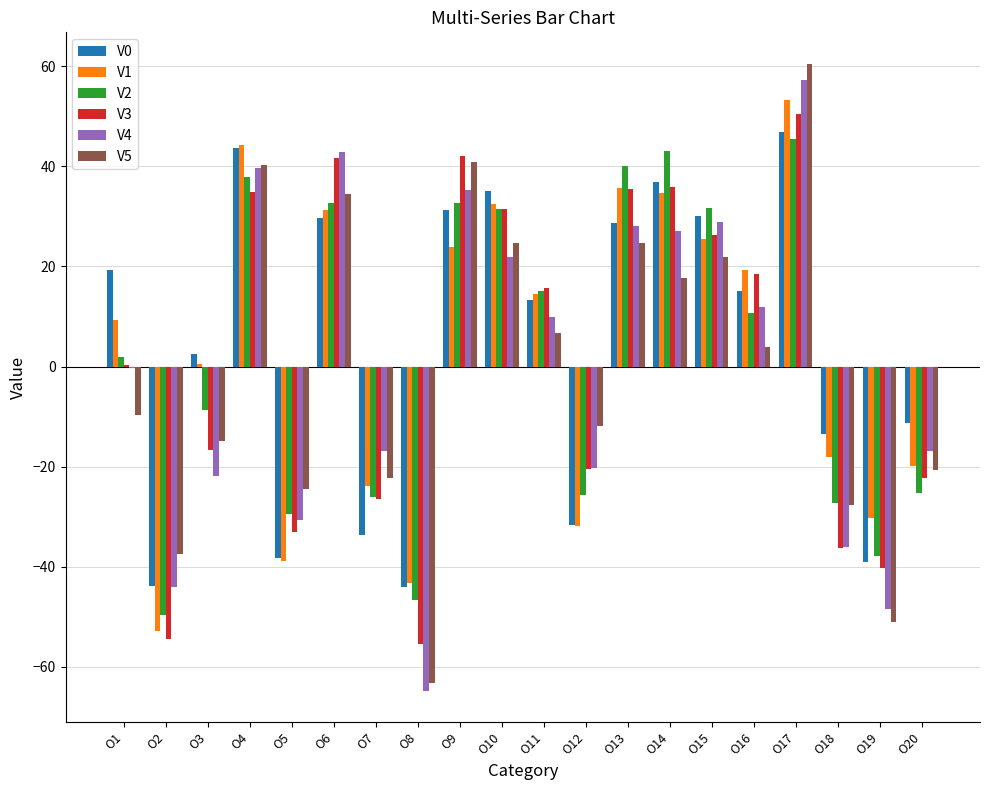

What is the highest value of the V1 series?

53.3